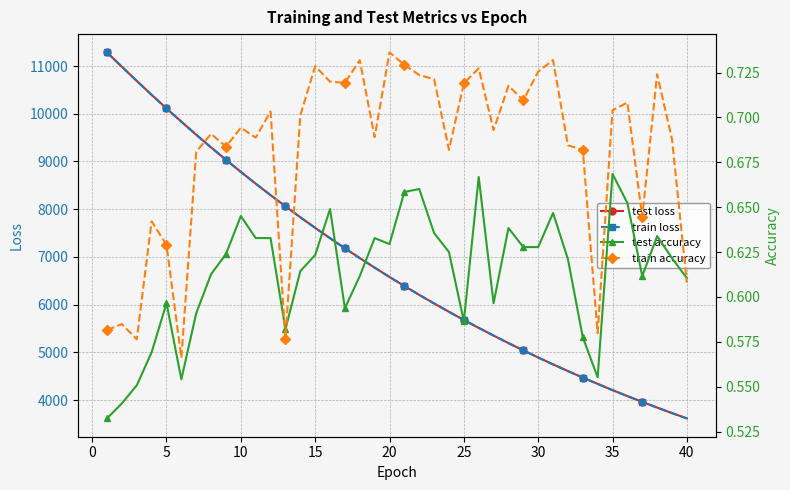

Which series has the largest total across all categories?

test loss